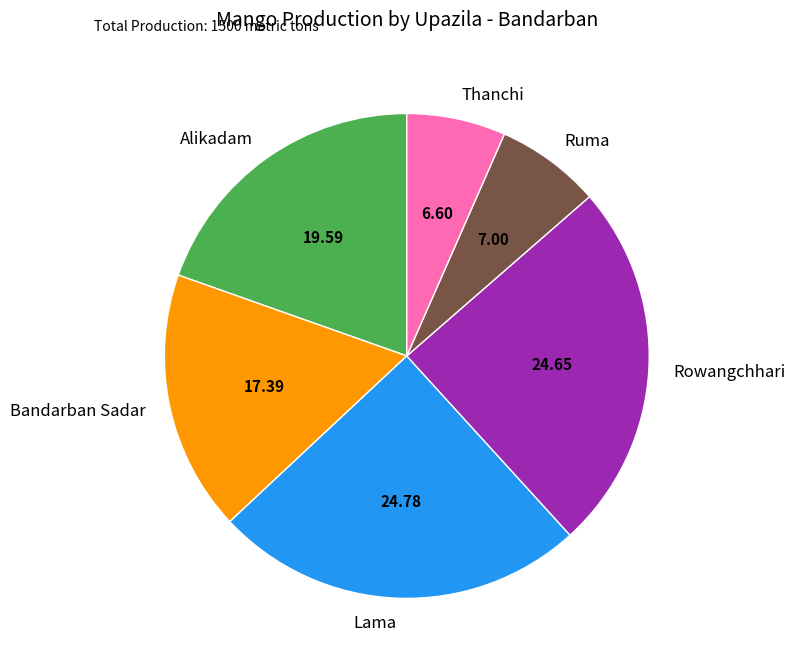

Which has a higher value, Rowangchhari or Ruma?

Rowangchhari